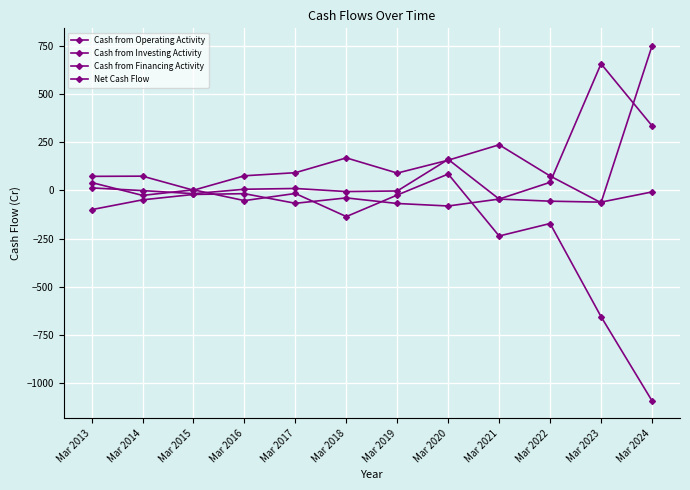

What value does the Cash from Financing Activity series have at Mar 2020?

-81